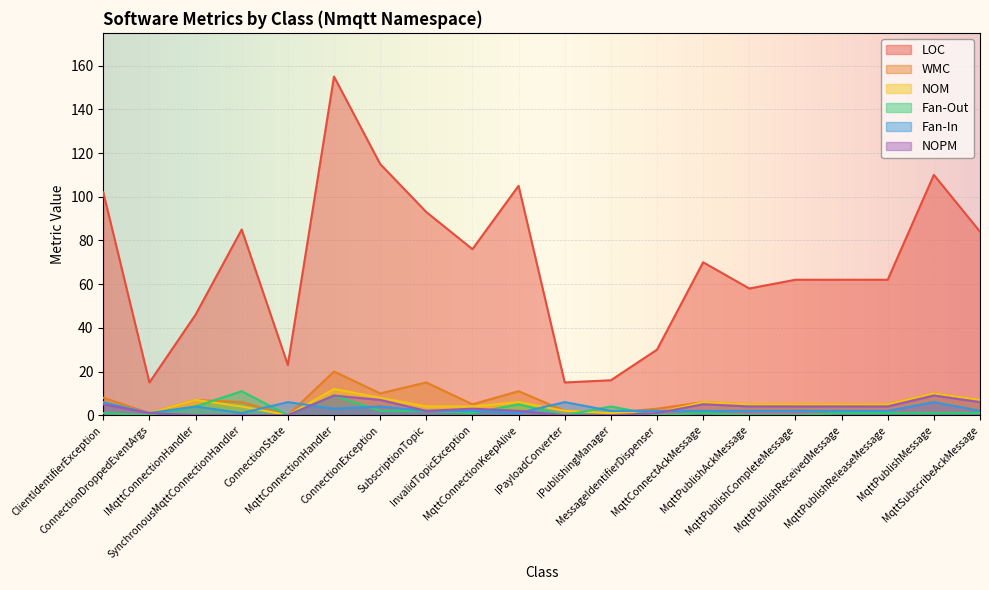

The WMC series shows 9 at MqttConnectionHandler. True or false?

False